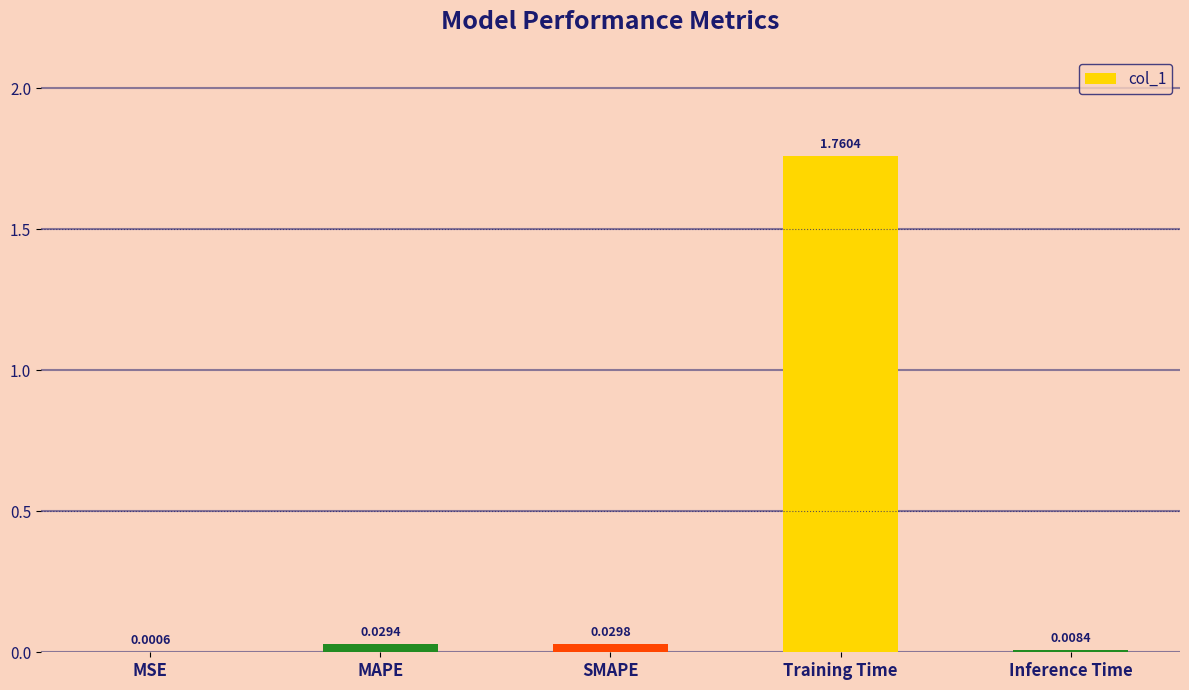

Which category has the highest value across all series?

Training Time